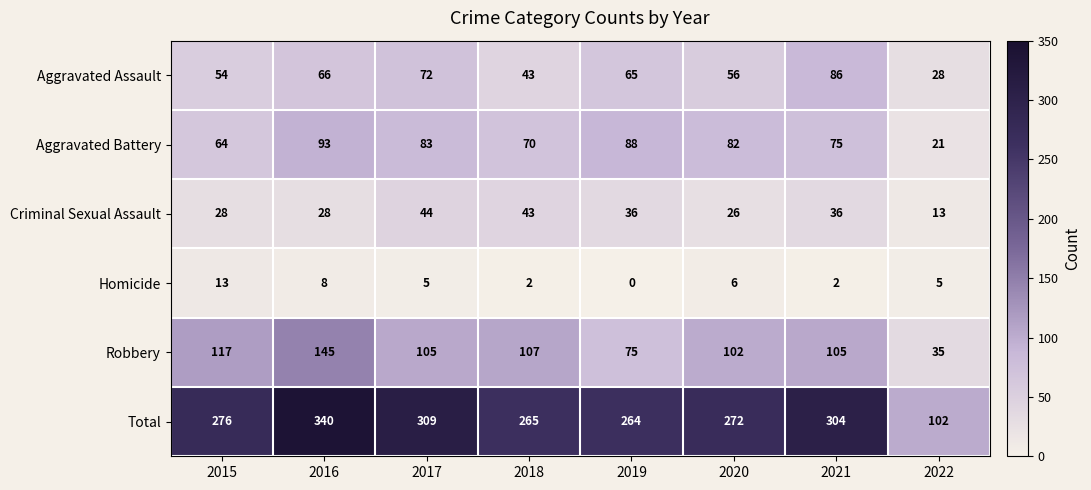

Rank the series by their maximum value, from highest to lowest.

Total, Robbery, Aggravated Battery, Aggravated Assault, Criminal Sexual Assault, Homicide